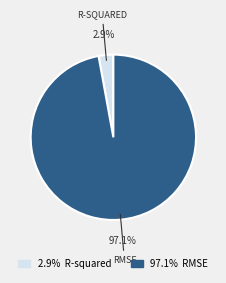

Is there any slice that represents more than half of the pie?

Yes